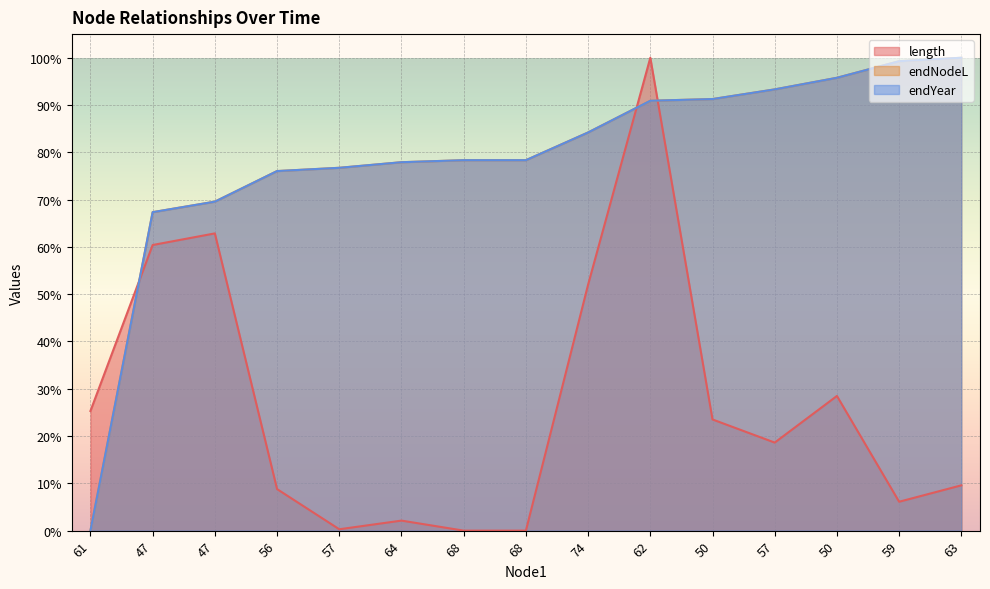

Rank the series at 57 from lowest to highest value.

length, endYear, endNodeL